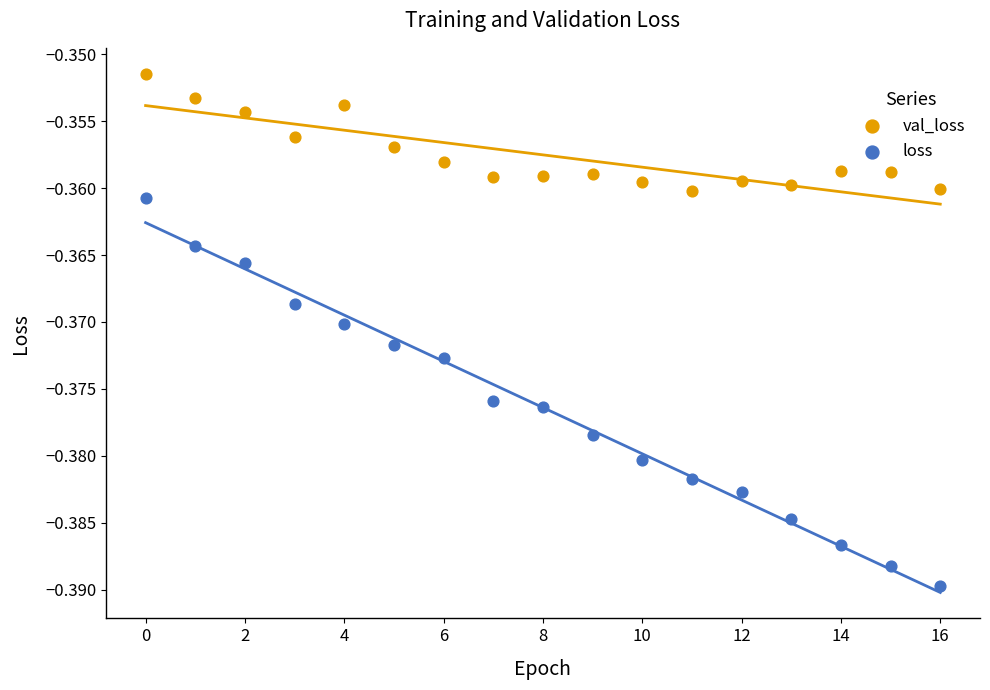

Which series contains the lowest Y value?

loss